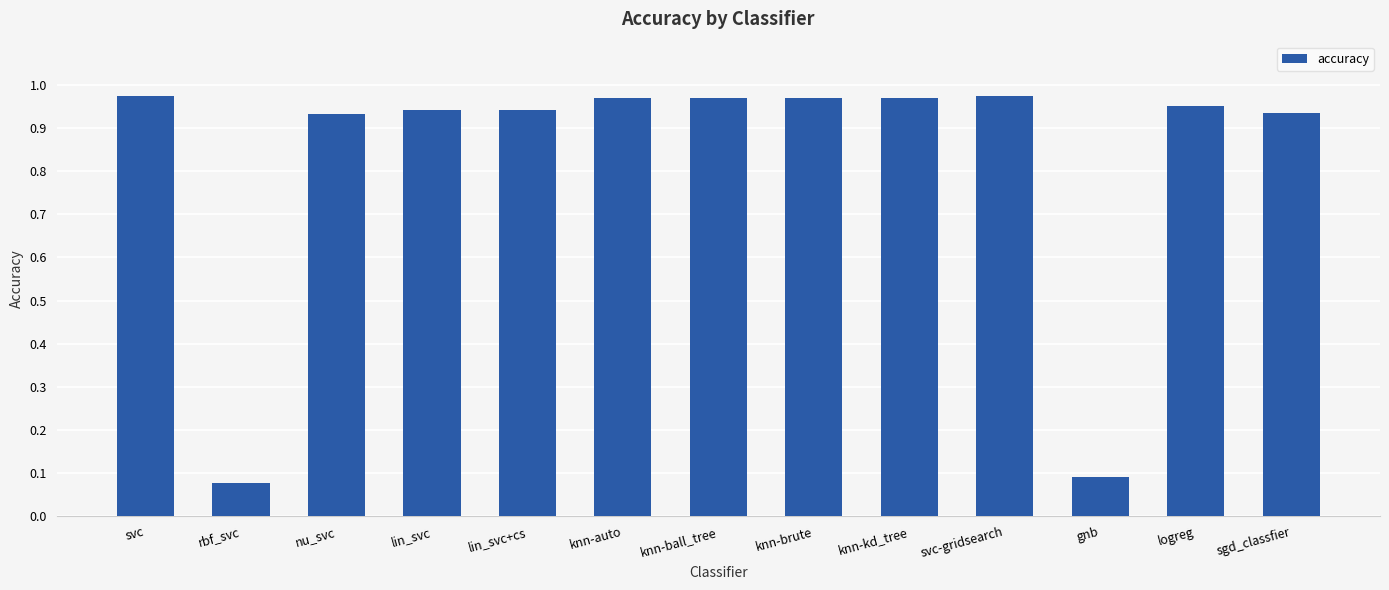

What is the change in value from rbf_svc to lin_svc?

+0.9